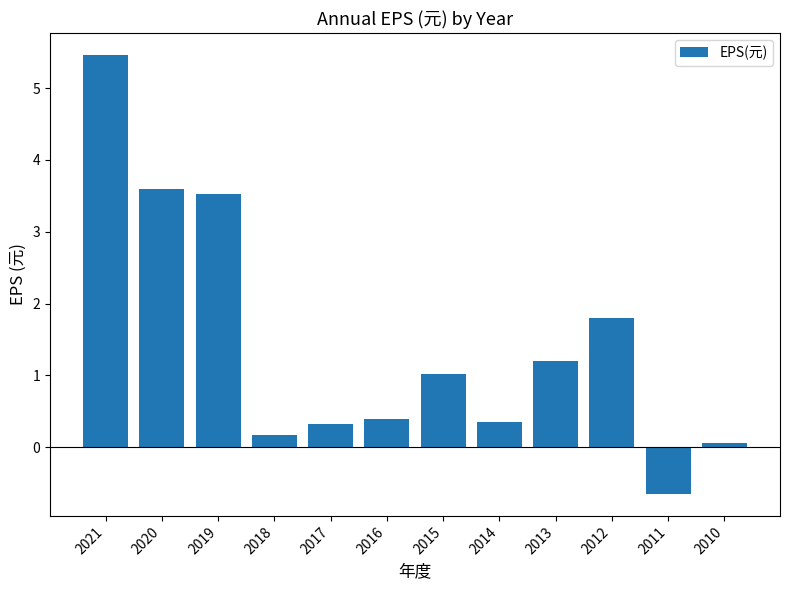

True or false: the data shows 1.2 at 2013.

True